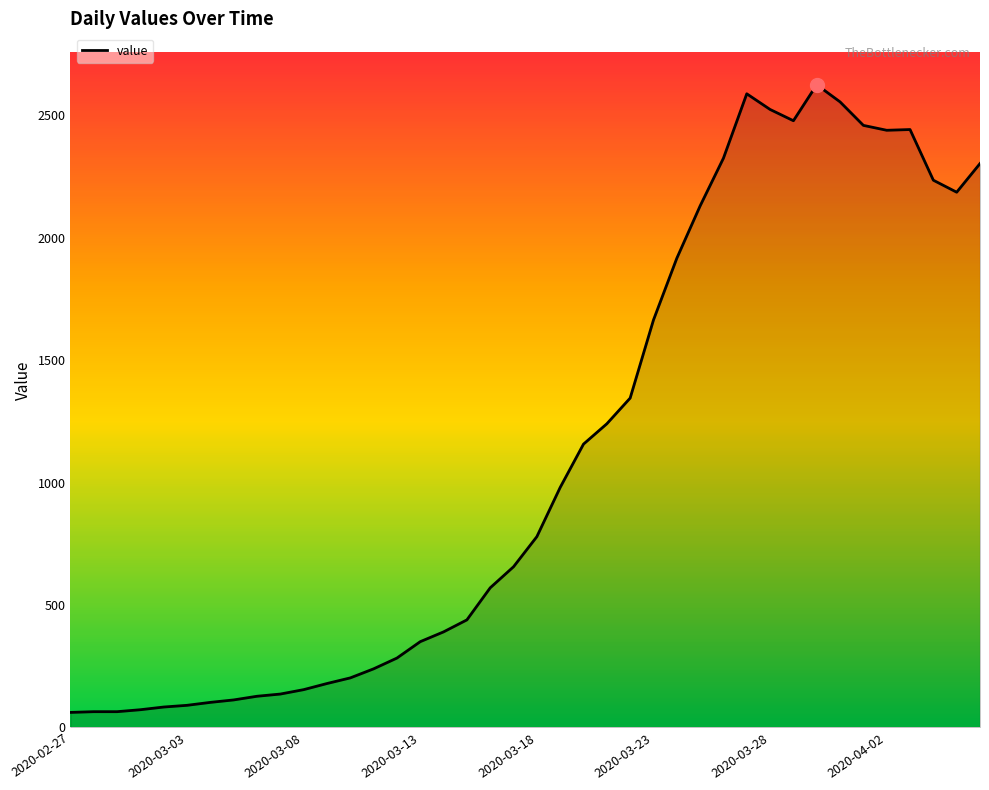

What is the difference between the maximum and minimum values?

2564